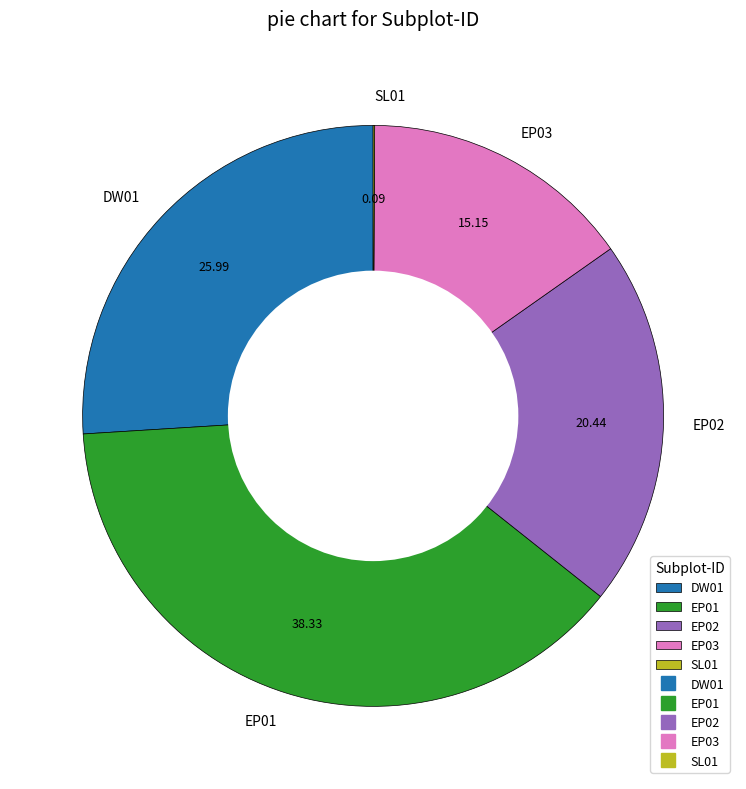

Does any single category account for the majority?

No